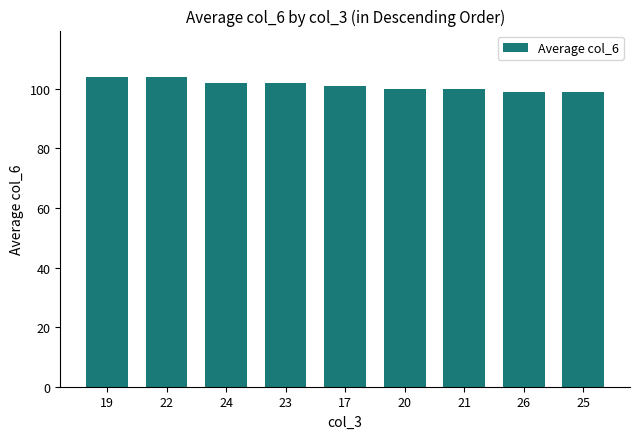

What is the minimum value shown in the chart?

99.0